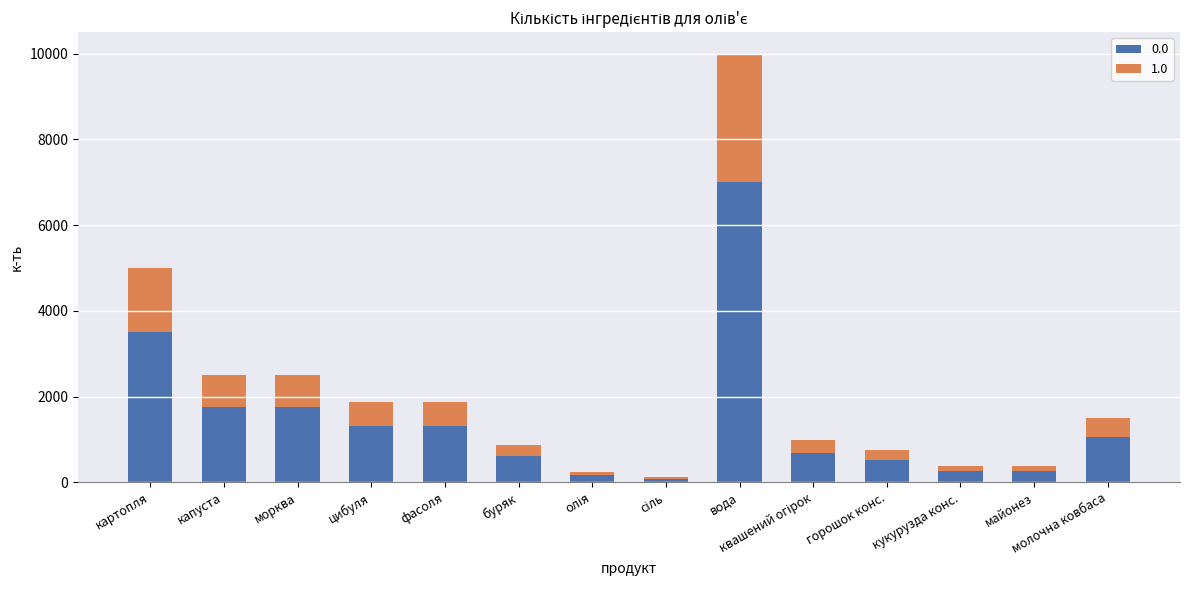

What is the difference between the maximum and minimum values in the 0.0 series?

6912.5